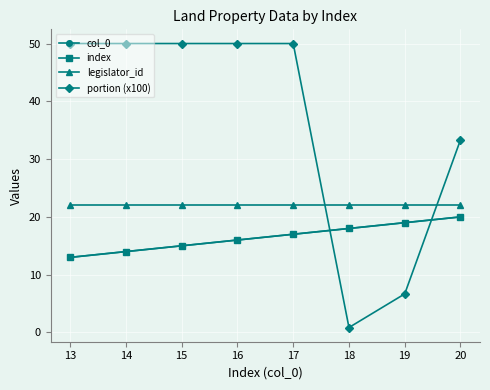

The value of portion (x100) at 19 is 51.1. True or false?

False